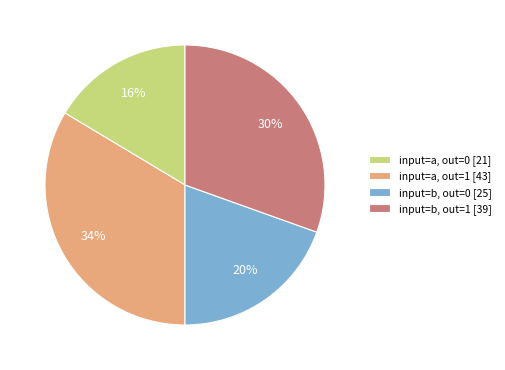

Rank the categories by value from lowest to highest.

input=a, out=0 [21], input=b, out=0 [25], input=b, out=1 [39], input=a, out=1 [43]